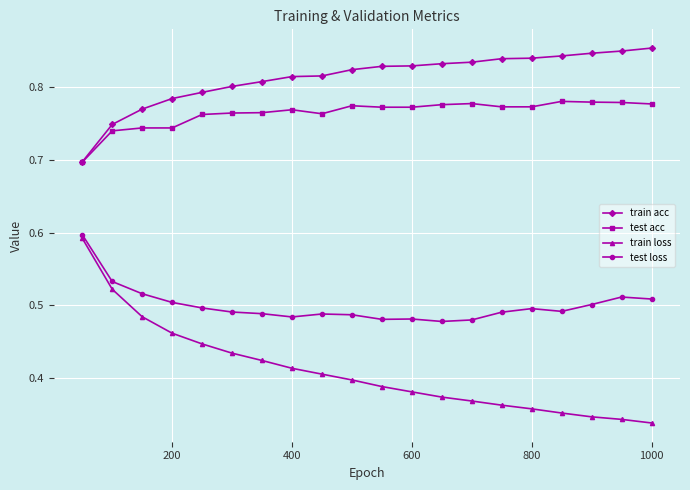

True or false: test acc and train loss intersect in this chart.

False